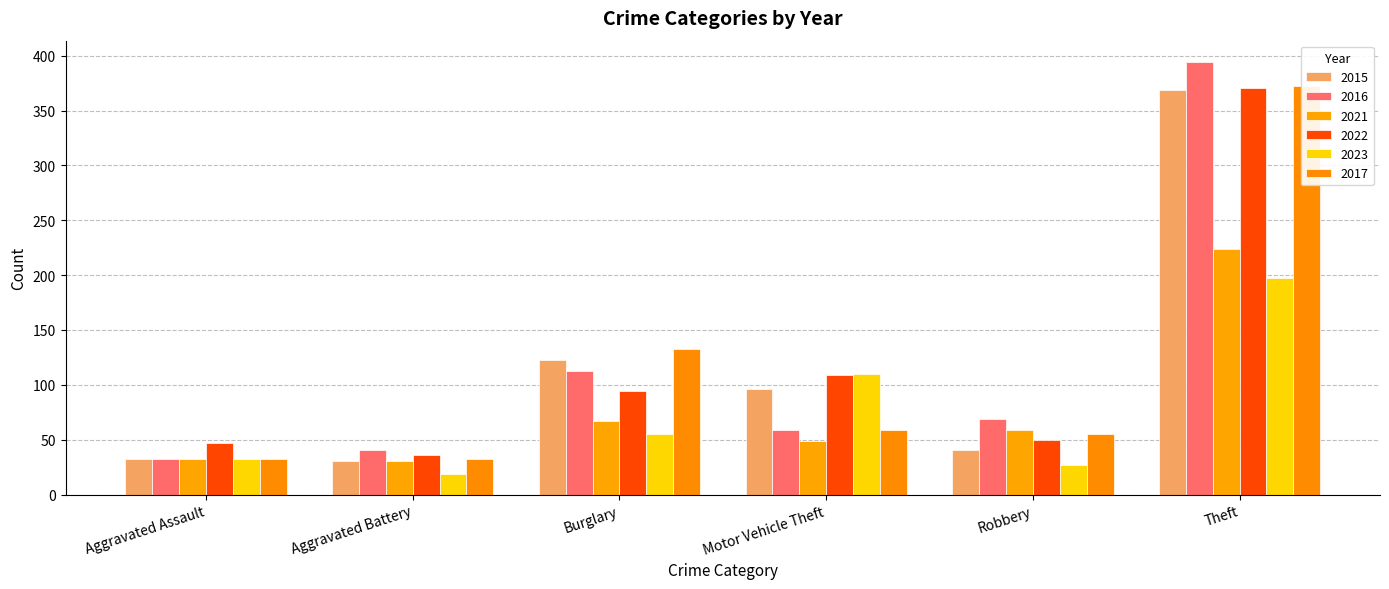

Between Theft and Aggravated Assault, which is larger?

Theft